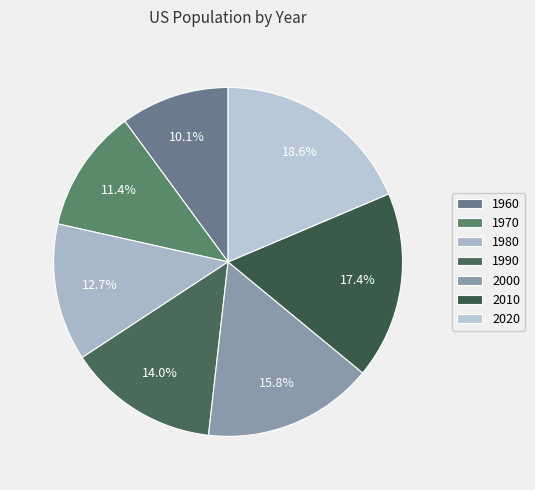

Is it true that 2010 is 29% of the pie?

False